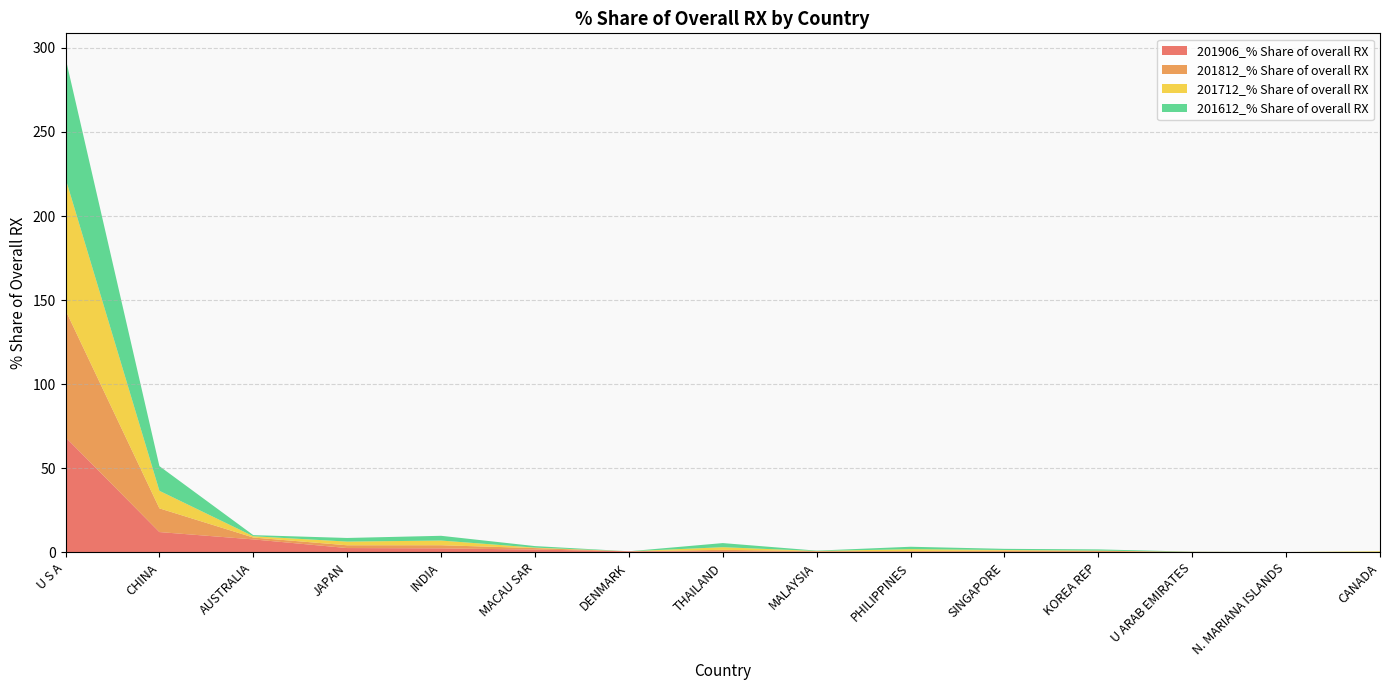

Reading right to left, transcribe all the data shown in this chart.

201906_% Share of overall RX: CANADA=0.2	N. MARIANA ISLANDS=0.3	U ARAB EMIRATES=0.3	KOREA REP=0.3	SINGAPORE=0.3	PHILIPPINES=0.4	MALAYSIA=0.4	THAILAND=0.7	DENMARK=0.7	MACAU SAR=1.7	INDIA=2.4	JAPAN=2.6	AUSTRALIA=7.8	CHINA=12.1	U S A=68.5
201812_% Share of overall RX: CANADA=0.0	N. MARIANA ISLANDS=0.0	U ARAB EMIRATES=0.0	KOREA REP=0.7	SINGAPORE=0.8	PHILIPPINES=0.5	MALAYSIA=0.4	THAILAND=0.9	DENMARK=0.0	MACAU SAR=0.9	INDIA=1.9	JAPAN=1.6	AUSTRALIA=1.1	CHINA=14.1	U S A=75.5
201712_% Share of overall RX: CANADA=0.4	N. MARIANA ISLANDS=0.0	U ARAB EMIRATES=0.1	KOREA REP=0.1	SINGAPORE=0.4	PHILIPPINES=1.1	MALAYSIA=0.1	THAILAND=1.6	DENMARK=0.0	MACAU SAR=0.3	INDIA=2.8	JAPAN=2.2	AUSTRALIA=0.8	CHINA=10.4	U S A=78.4
201612_% Share of overall RX: CANADA=0.0	N. MARIANA ISLANDS=0.0	U ARAB EMIRATES=0.1	KOREA REP=0.7	SINGAPORE=0.7	PHILIPPINES=1.4	MALAYSIA=0.2	THAILAND=2.5	DENMARK=0.0	MACAU SAR=0.9	INDIA=2.8	JAPAN=2.2	AUSTRALIA=0.7	CHINA=14.7	U S A=71.5